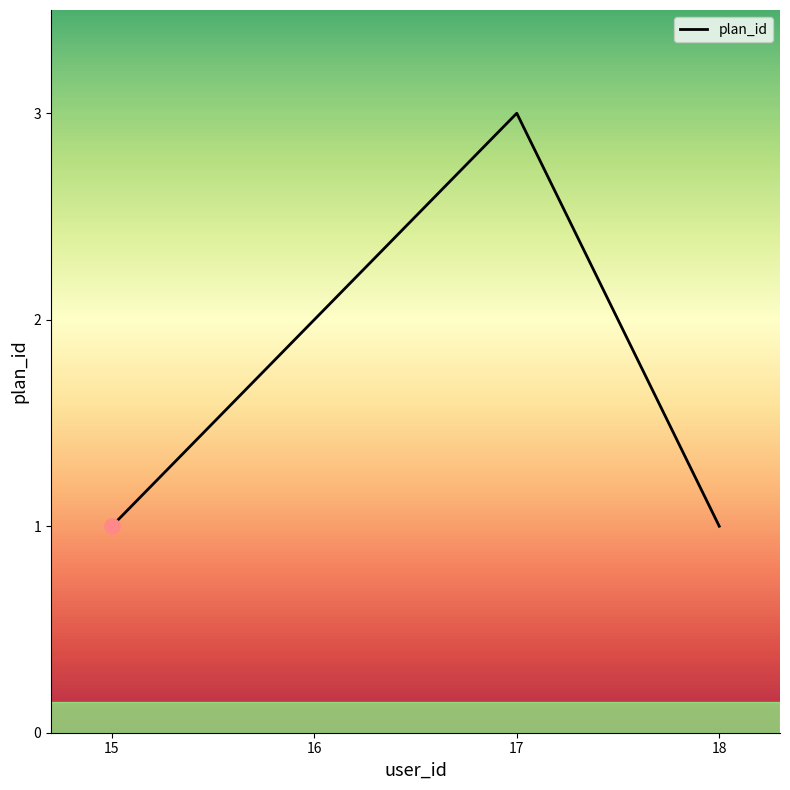

Between 18 and 16, which is larger?

16